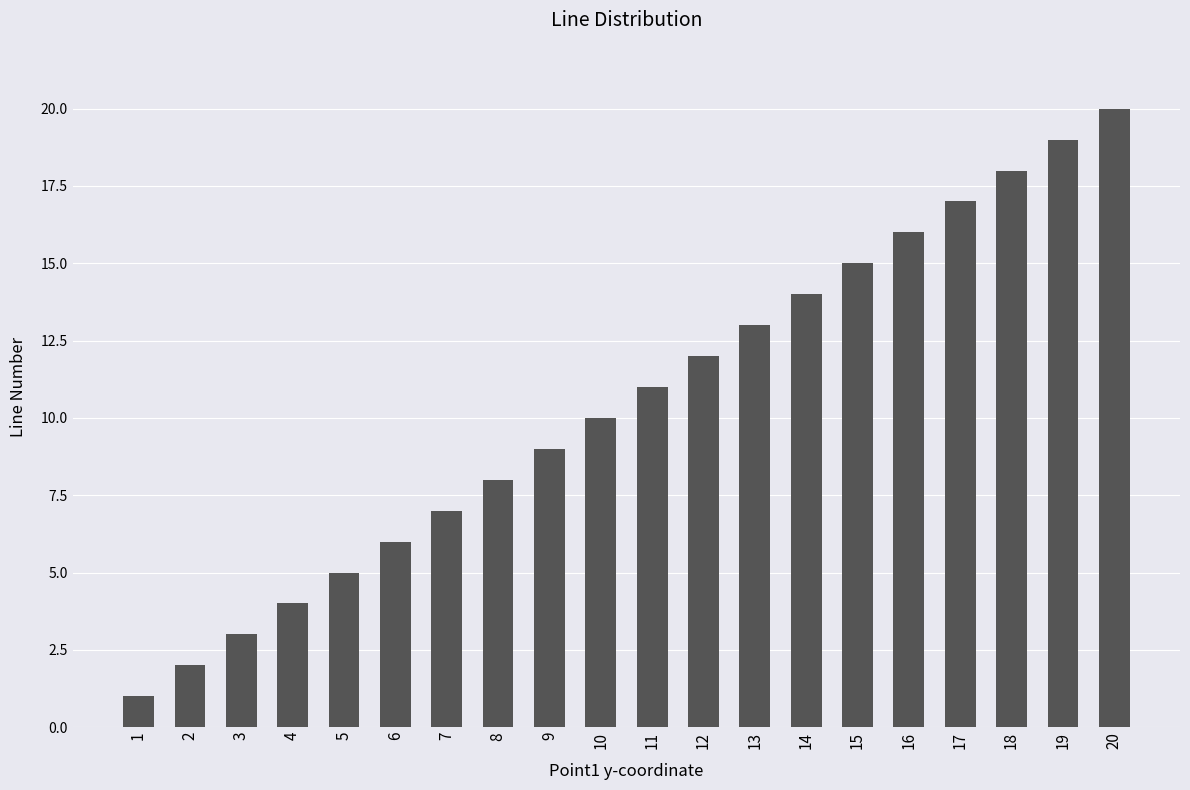

How many bars are there in total?

20